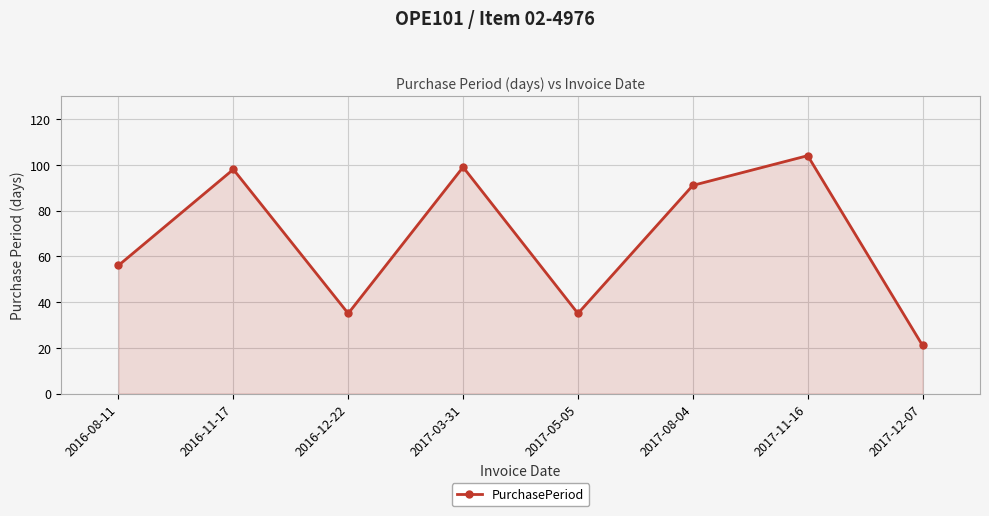

What is the change in value from 2017-05-05 to 2017-12-07?

-14